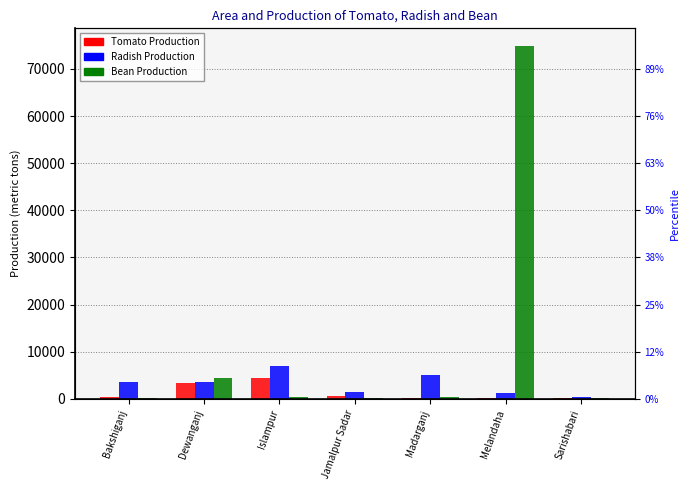

At Madarganj, list the series in order from largest to smallest.

Radish Production, Bean Production, Tomato Production